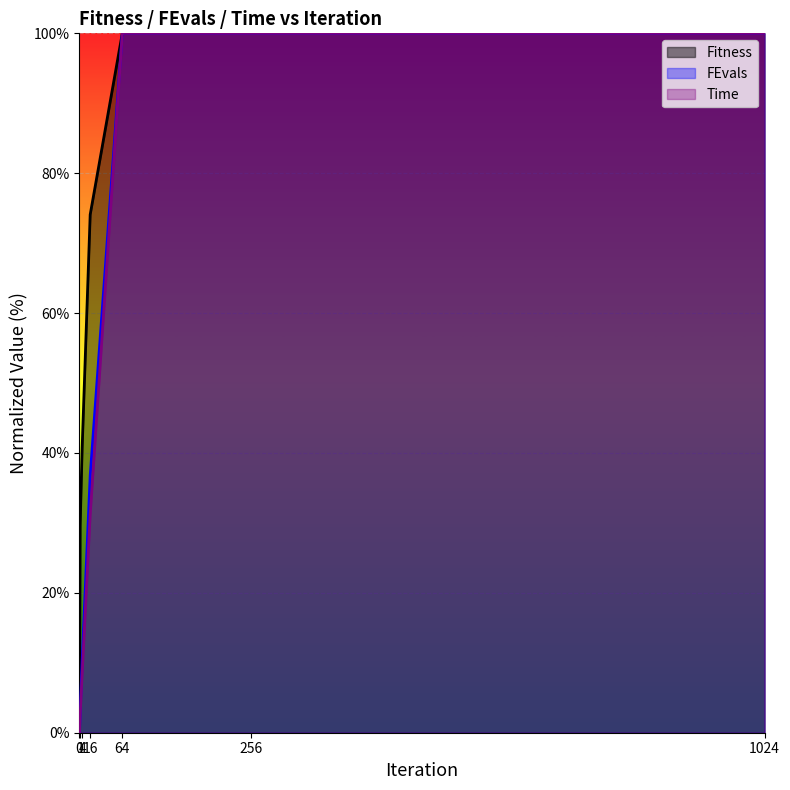

At how many categories does at least one series exceed 16?

6